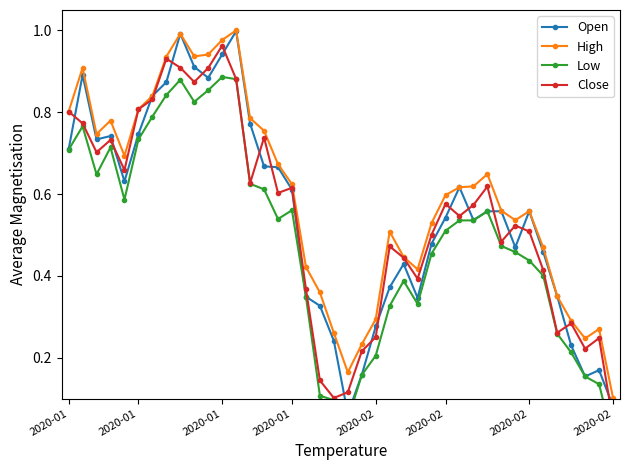

True or false: High and Low intersect in this chart.

False